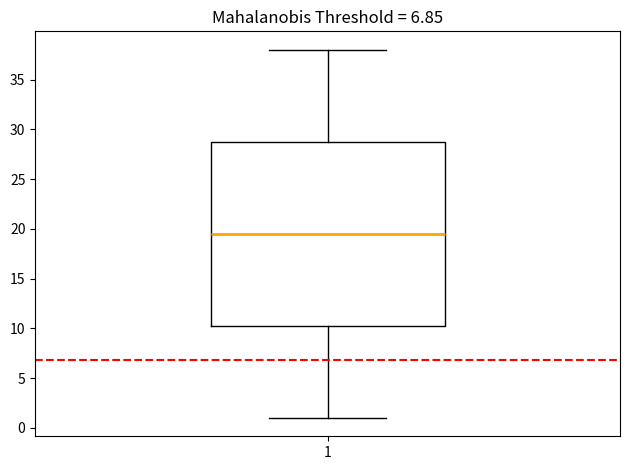

Transcribe this box plot: give where the median line is, the range the box spans, and where the two whiskers end, as read against the y-axis. The values are not printed on the chart, so give them approximately, as read against the axis.

median 19.5, box 10.5 to 29.0, whiskers 1.0 to 38.0